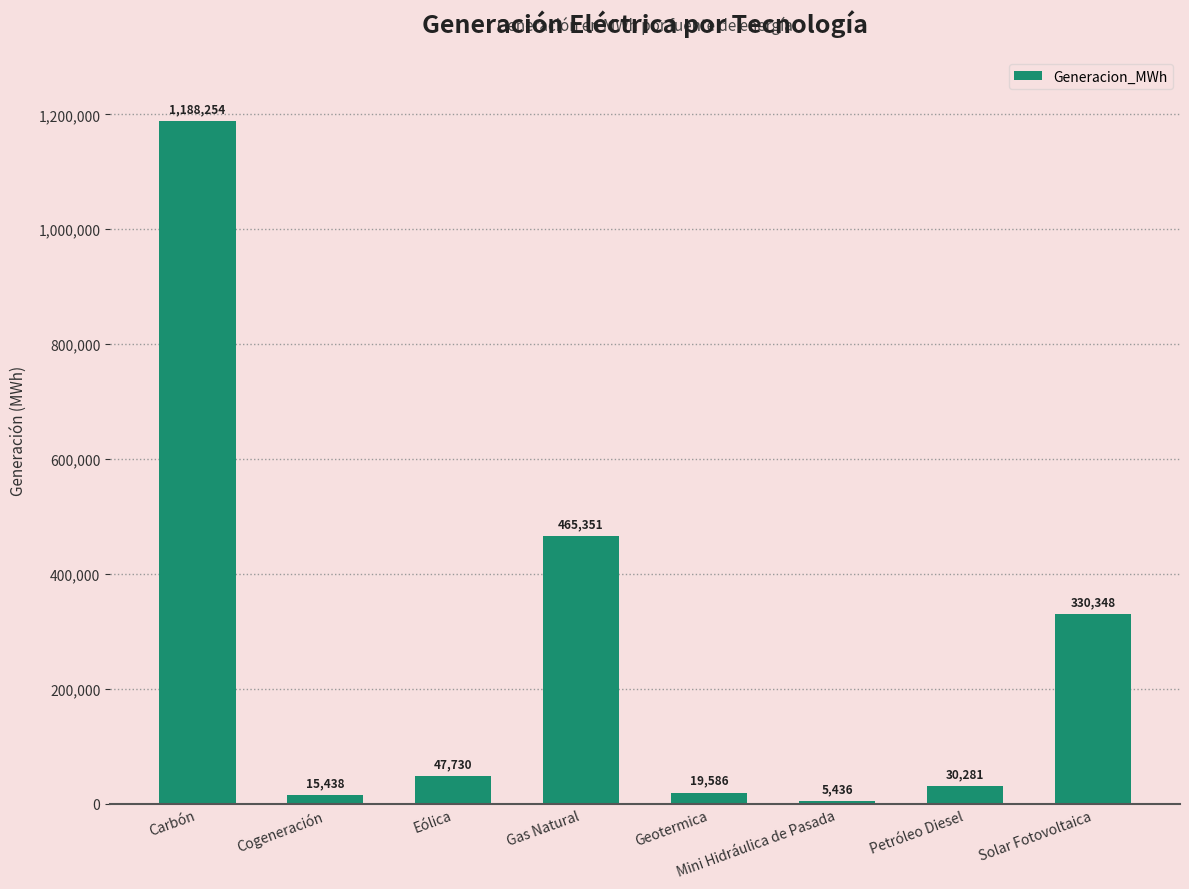

The value at Cogeneración is 15438.0. True or false?

True